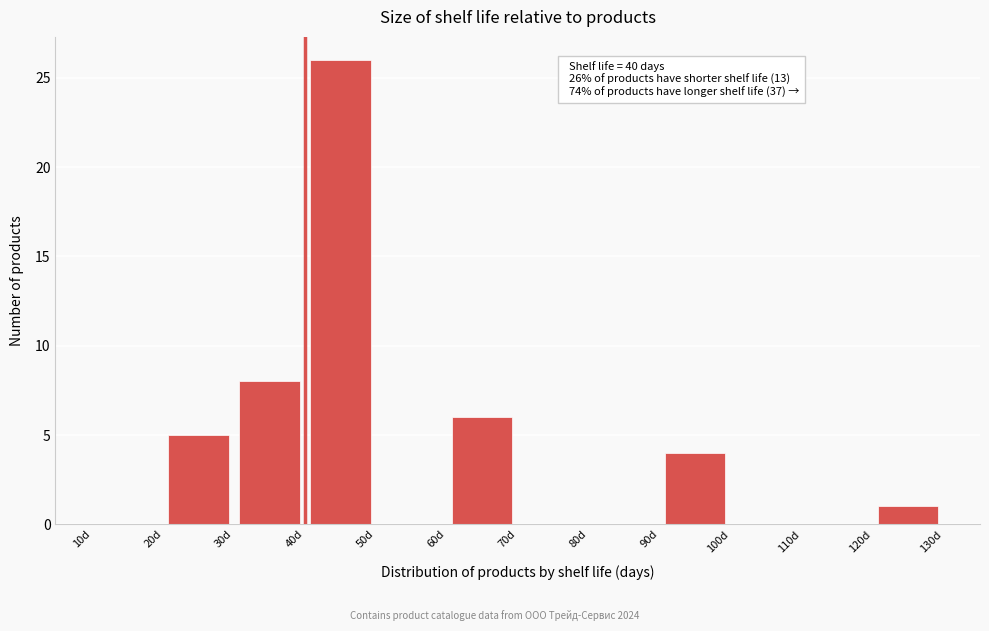

Over which range of the x-axis is the bar tallest?

40 to 50